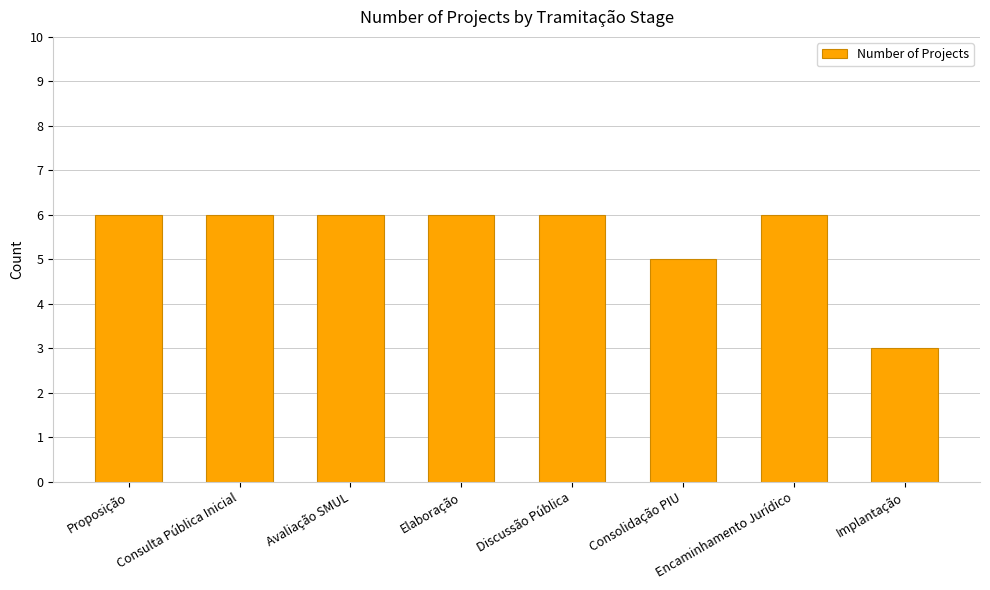

Reading left to right, what are all the values shown in this chart?

Proposição=6	Consulta Pública Inicial=6	Avaliação SMUL=6	Elaboração=6	Discussão Pública=6	Consolidação PIU=5	Encaminhamento Jurídico=6	Implantação=3